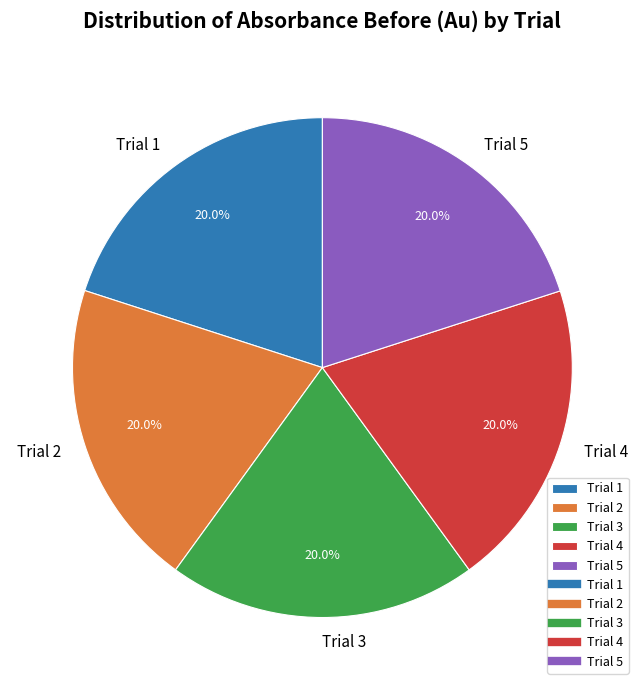

To the nearest percent, what portion does Trial 3 represent?

20%